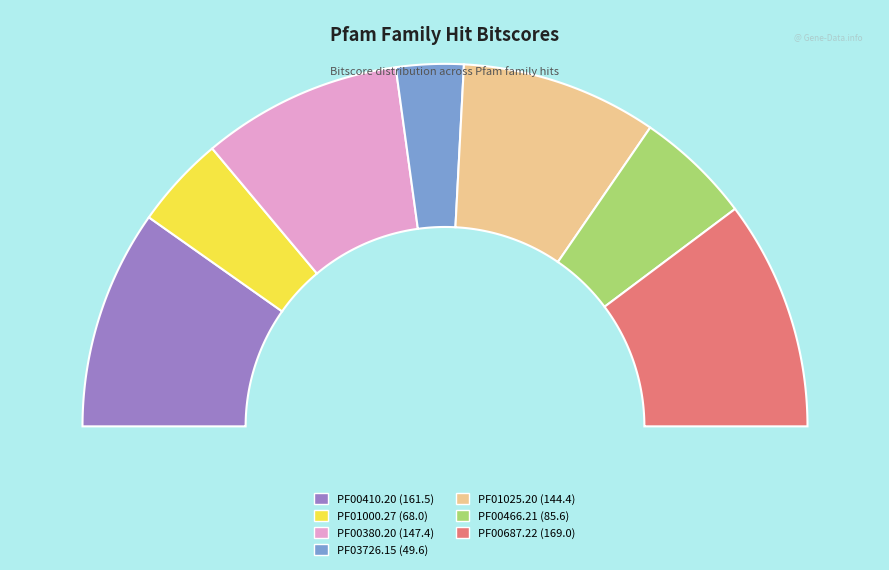

What is the smallest slice in the pie chart?

PF03726.15